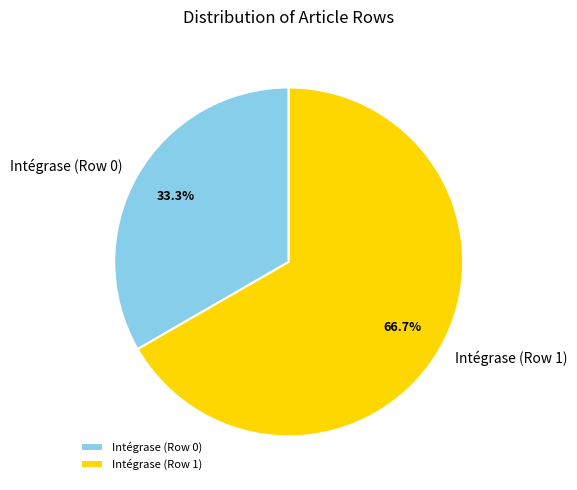

Count the number of slices in the pie.

2